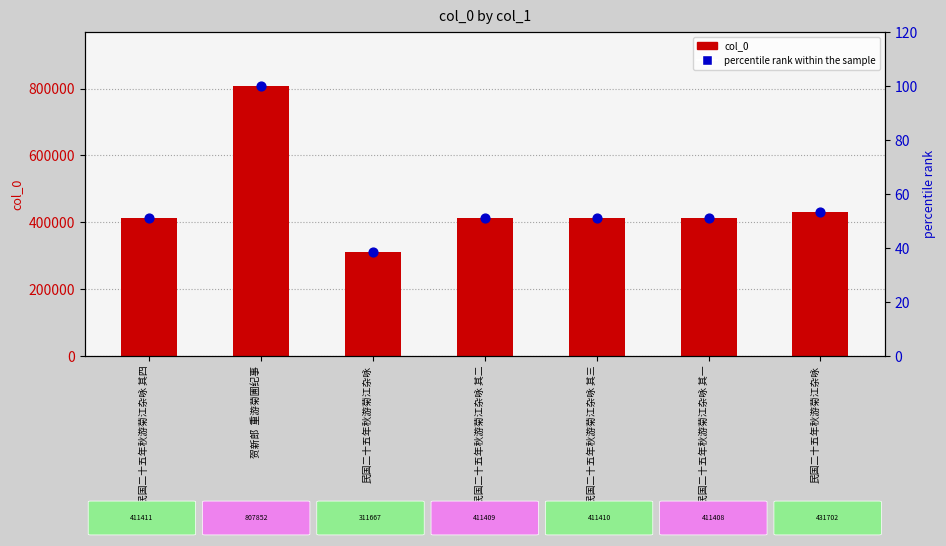

At which category is the sum across all series the highest?

贺新郎  重游菊圃纪事